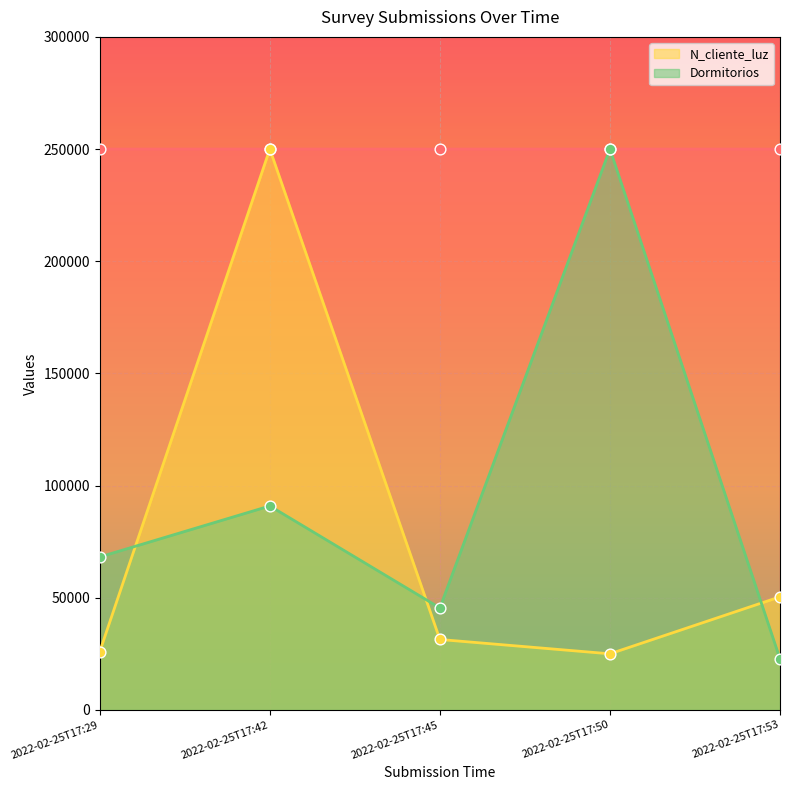

Which series contains the lowest Y value?

Dormitorios